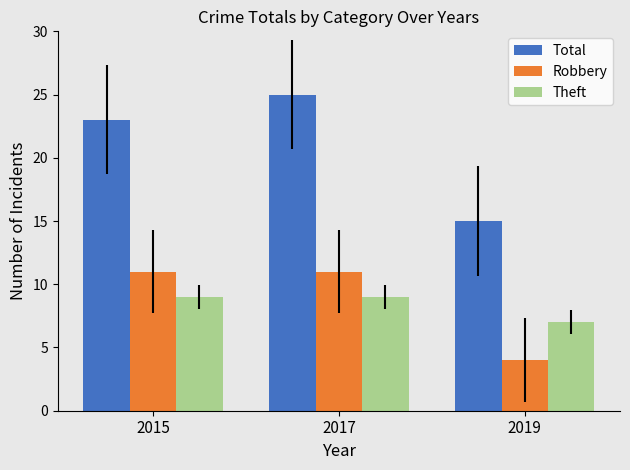

Reading right to left, transcribe all the data shown in this chart.

Total: 15	25	23
Robbery: 4	11	11
Theft: 7	9	9